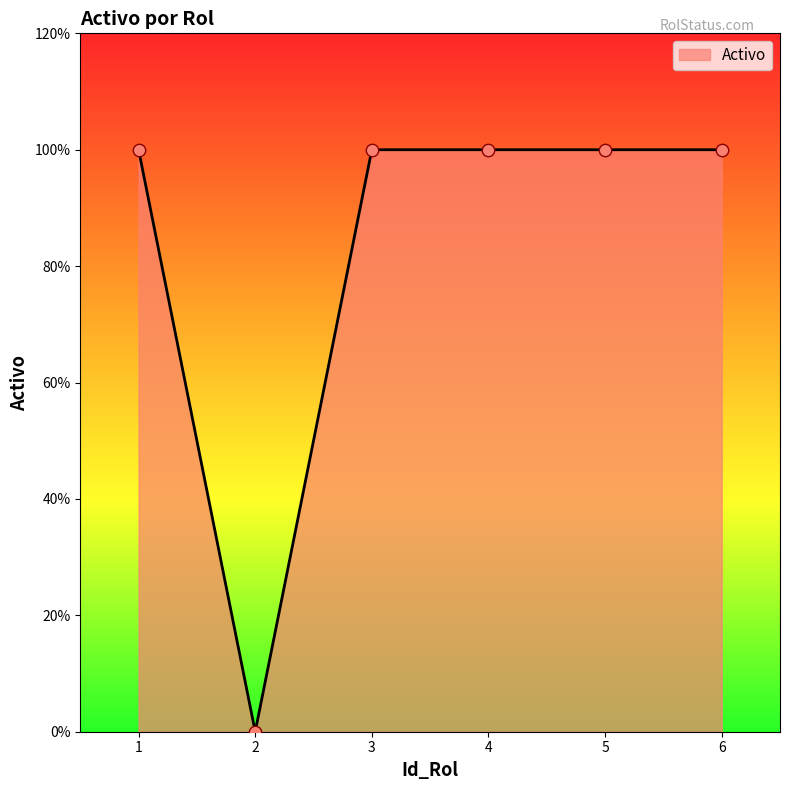

Which has a higher value, 2 or 5?

5